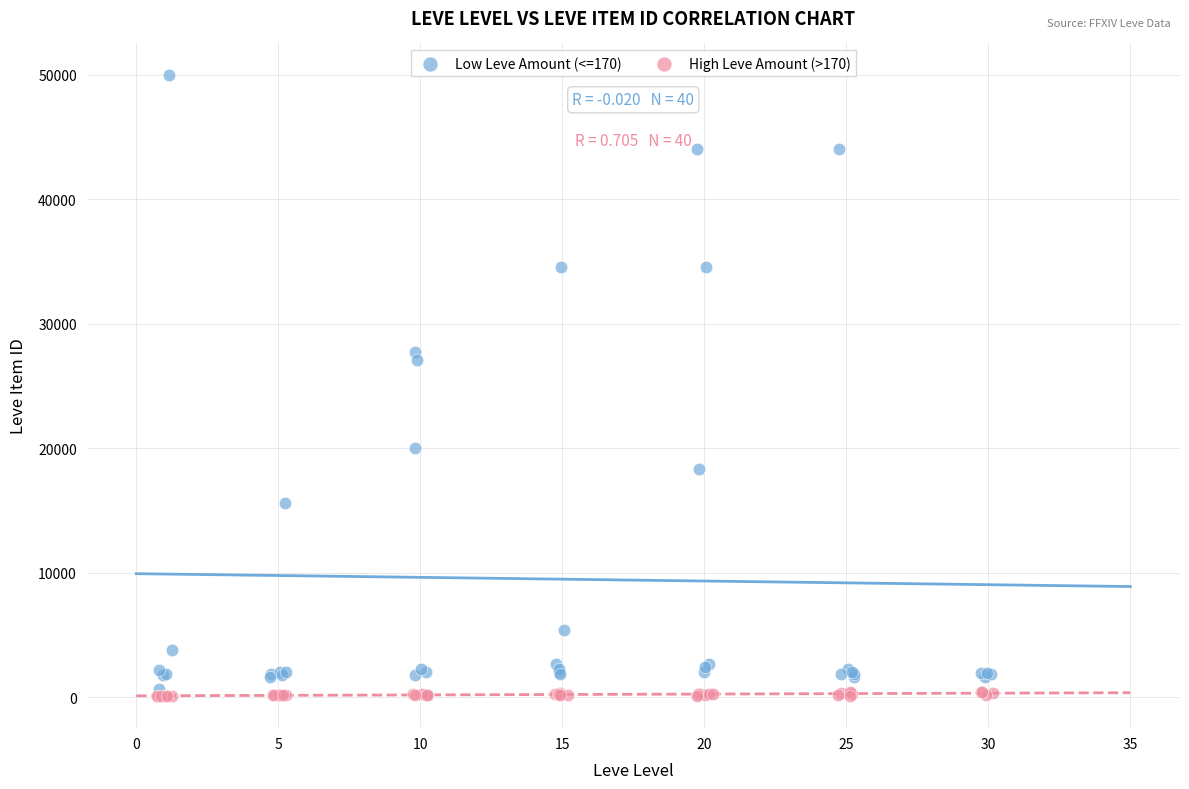

Which series has the widest spread of Y values?

Low Leve Amount (<=170)